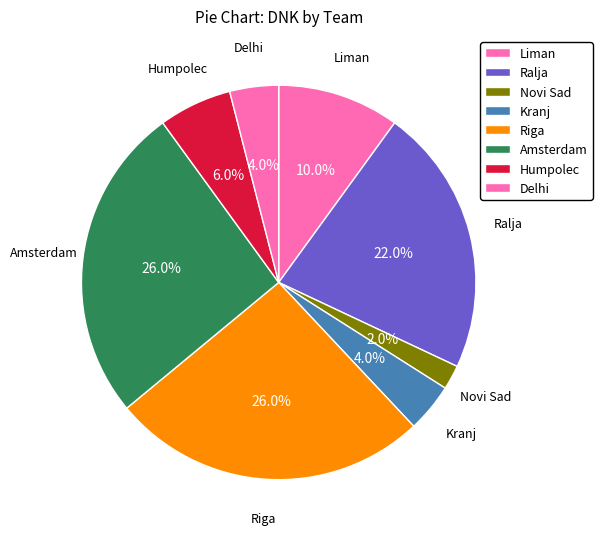

How many segments does this pie chart have?

8